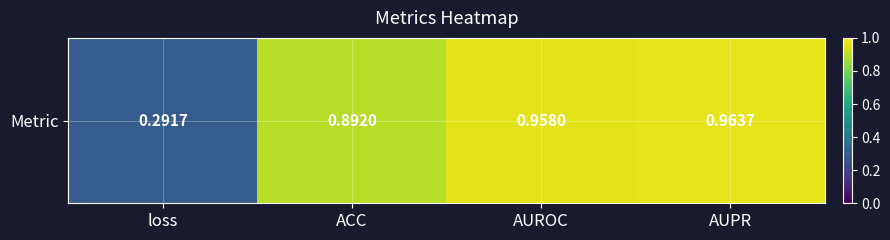

What is the smallest value displayed?

0.3